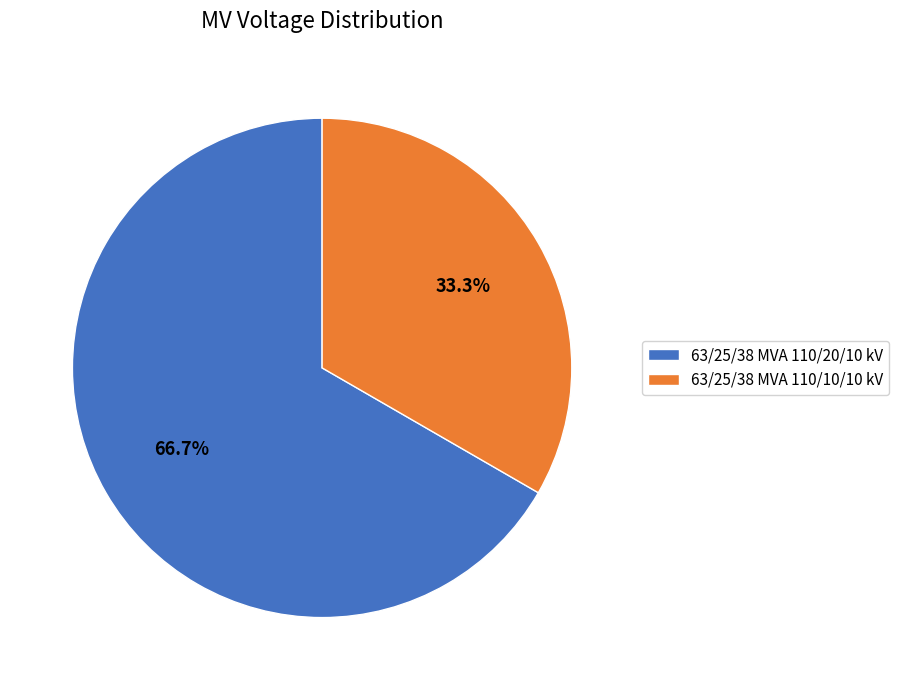

To the nearest percent, what portion does 63/25/38 MVA 110/20/10 kV represent?

67%